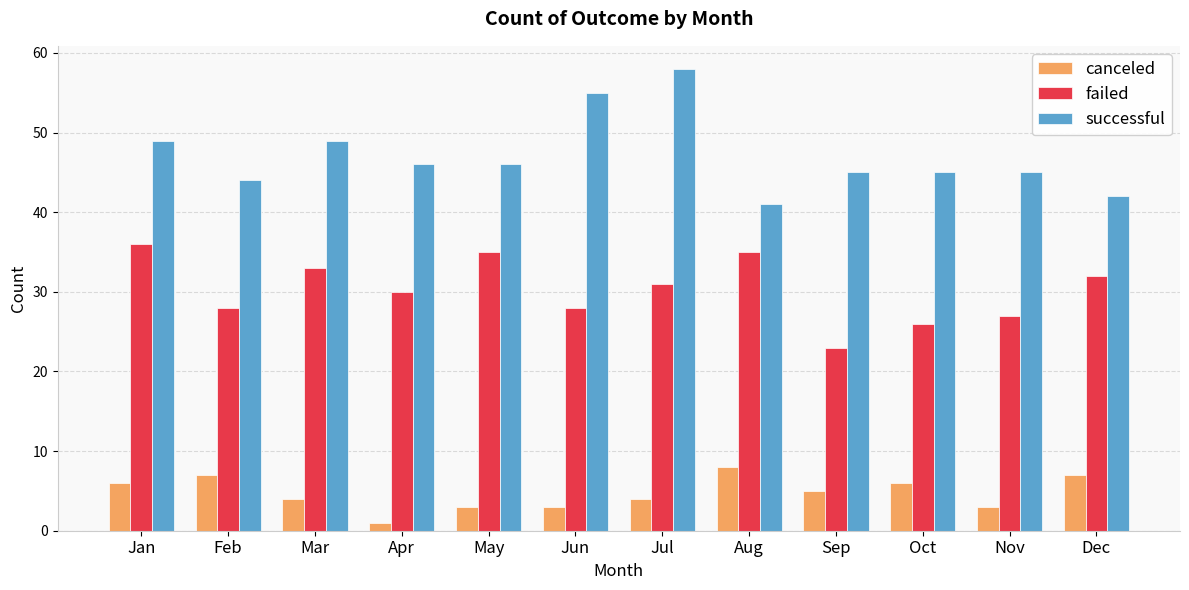

What is the difference between the maximum and minimum values in the failed series?

13